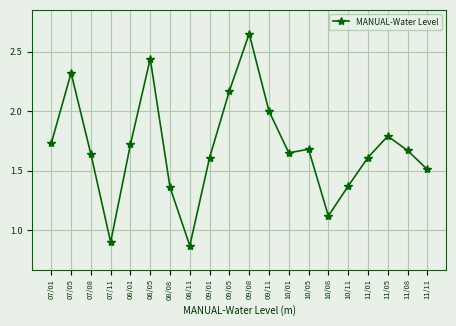

At which label is the value closest to 1?

07/11